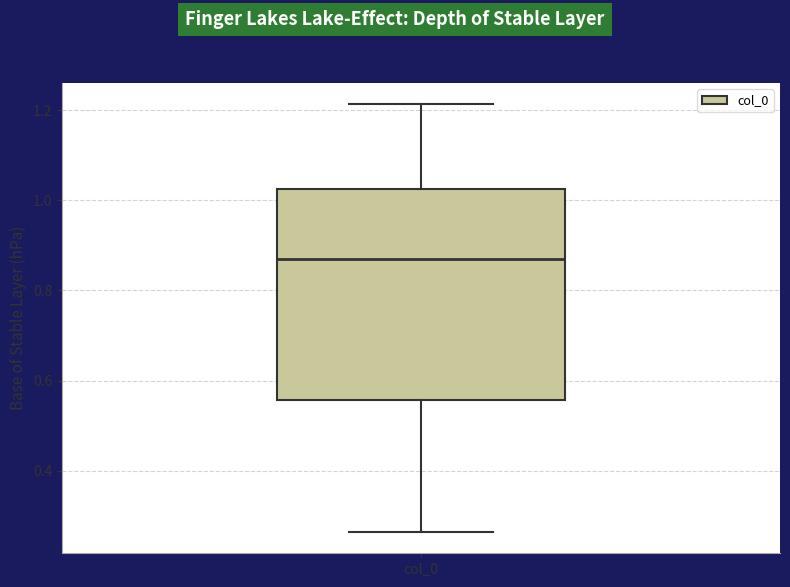

Read this box plot against the y-axis: the position of the median line, the range covered by the box, and the ends of both whiskers. The values are not printed on the chart, so give them approximately, as read against the axis.

median 0.86, box 0.56 to 1.02, whiskers 0.26 to 1.22